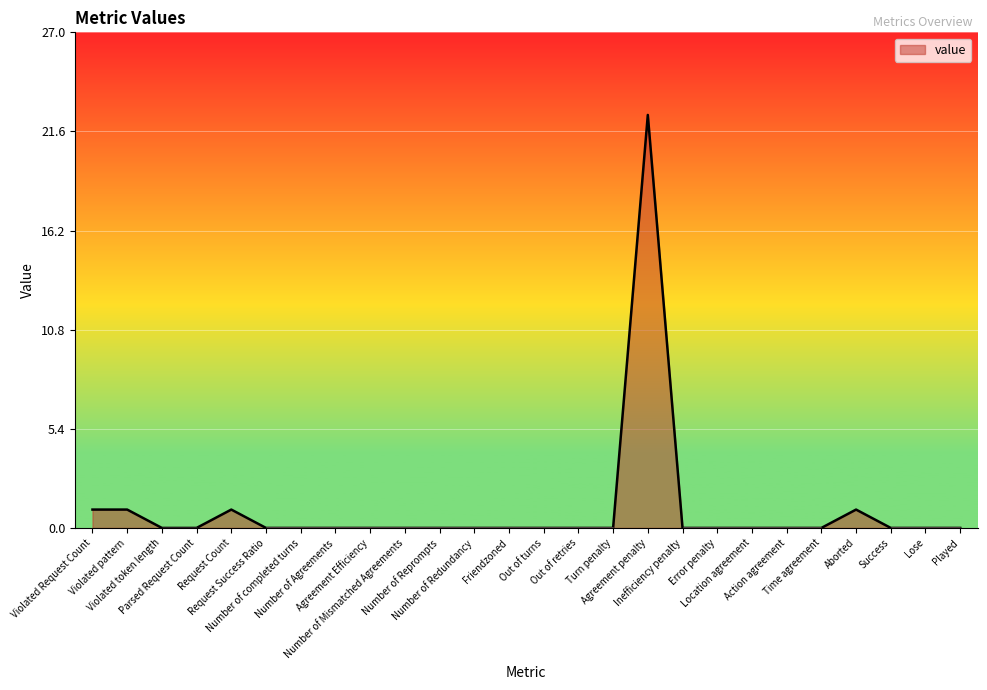

Reading left to right, transcribe all the data shown in this chart.

Violated Request Count=1.0	Violated pattern=1.0	Violated token length=0.0	Parsed Request Count=0.0	Request Count=1.0	Request Success Ratio=0.0	Number of completed turns=0.0	Number of Agreements=0.0	Agreement Efficiency=0.0	Number of Mismatched Agreements=0.0	Number of Reprompts=0.0	Number of Redundancy=0.0	Friendzoned=0.0	Out of turns=0.0	Out of retries=0.0	Turn penalty=0.0	Agreement penalty=22.5	Inefficiency penalty=0.0	Error penalty=0.0	Location agreement=0.0	Action agreement=0.0	Time agreement=0.0	Aborted=1.0	Success=0.0	Lose=0.0	Played=0.0